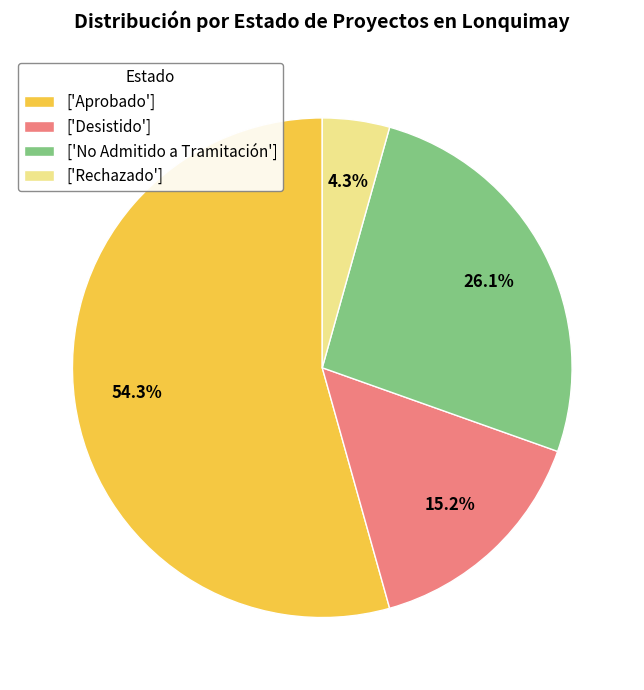

To the nearest percent, what is the average slice percentage?

25%